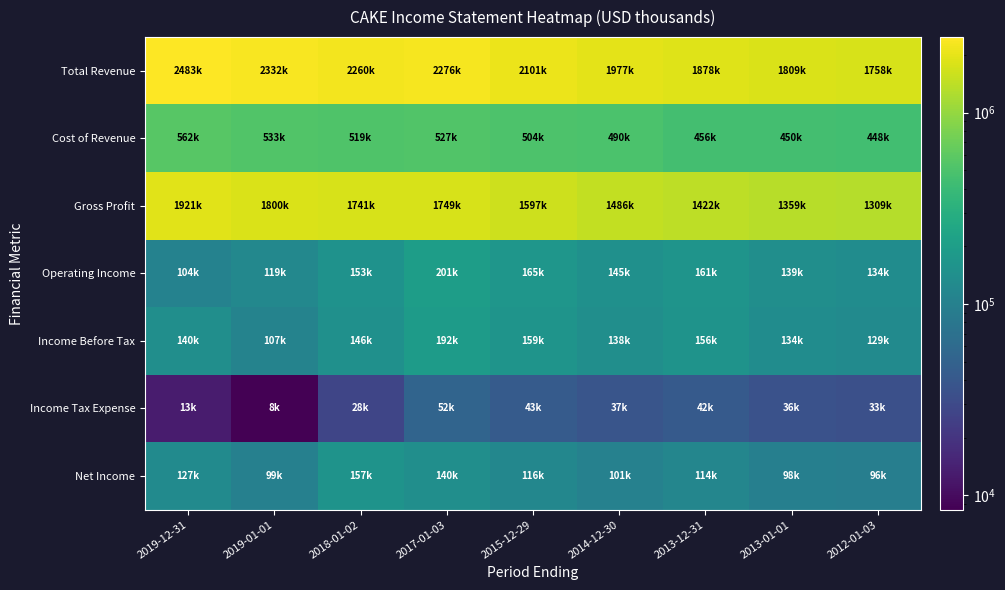

Which series has the largest total across all categories?

Total Revenue